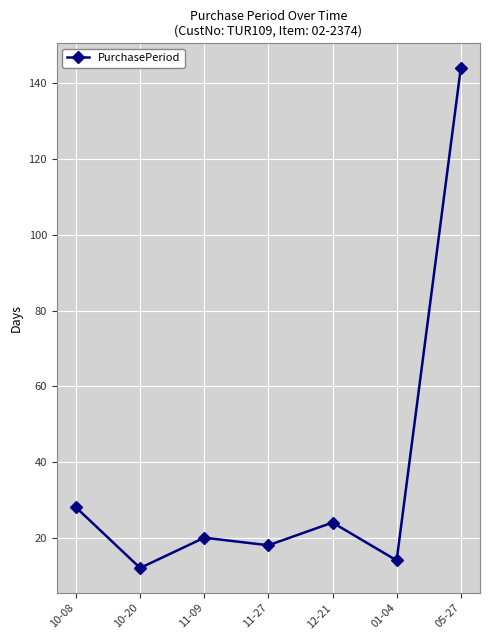

How many series are shown in this chart?

1